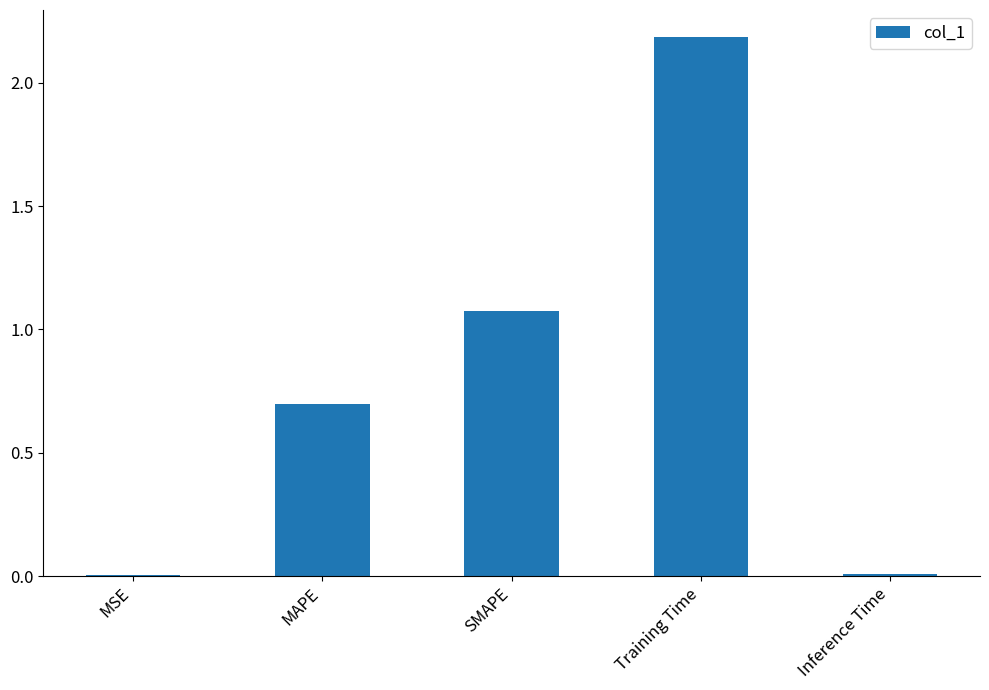

What is the ratio of the value at Training Time to the value at SMAPE?

2.0